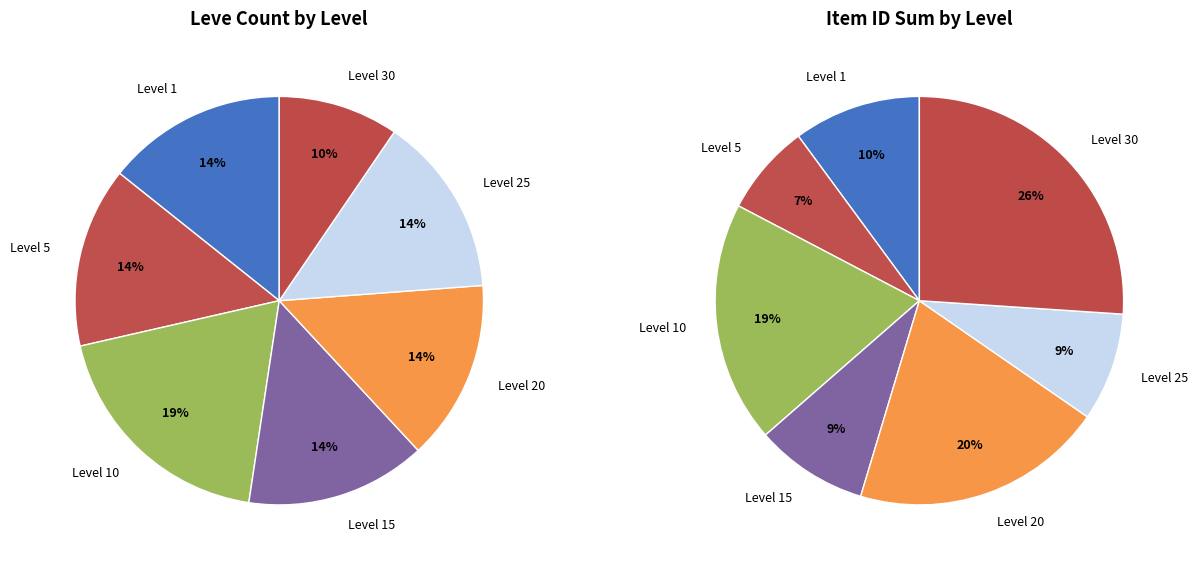

What is the change in value from Level 15 to Level 20?

+5